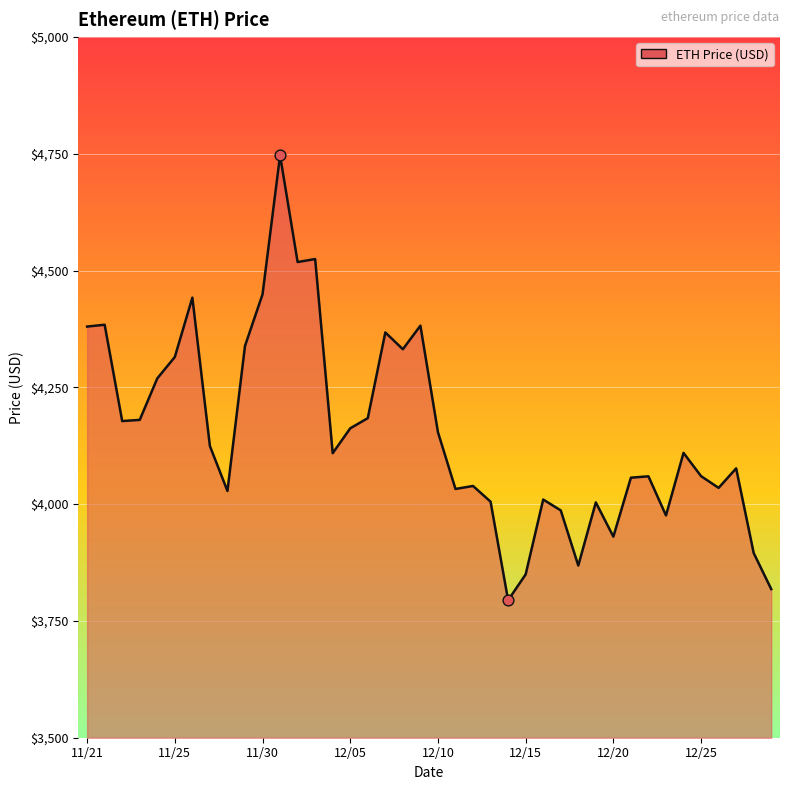

What is the minimum value shown in the chart?

3794.3